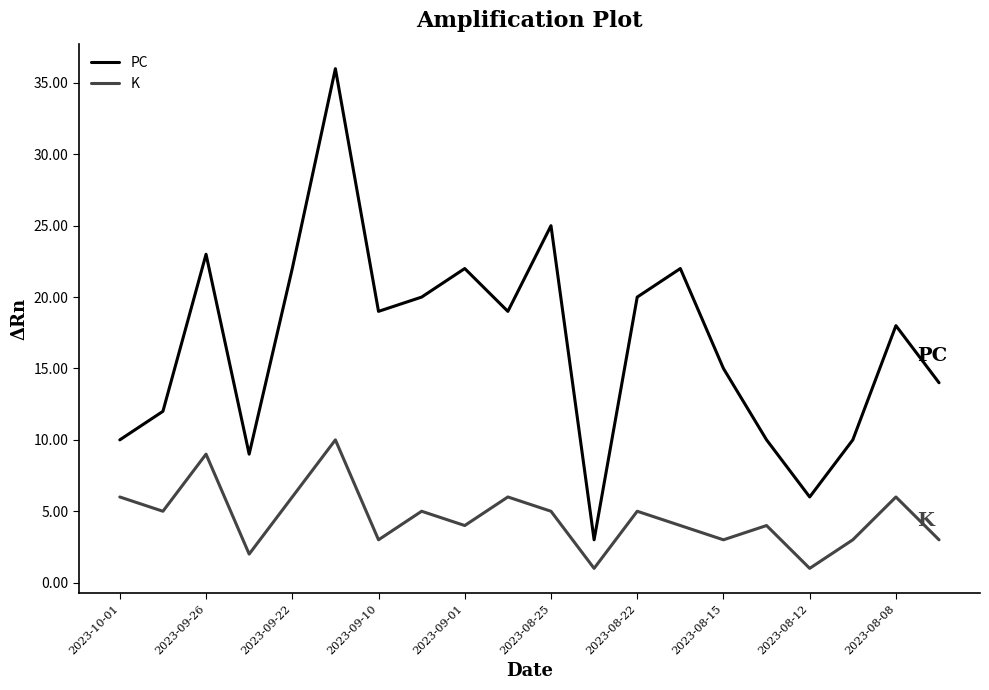

What is the maximum value shown in the chart?

36